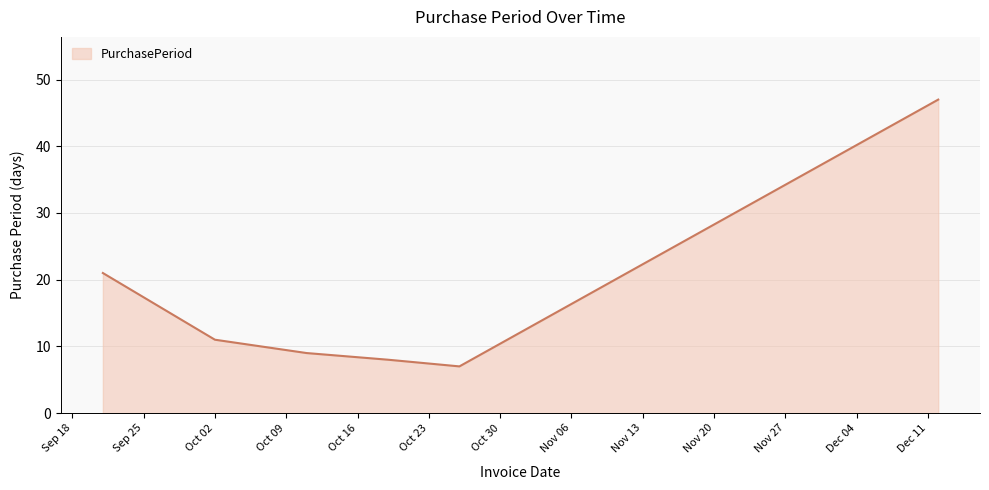

Reading left to right, what are all the values shown in this chart?

21	11	9	8	7	47